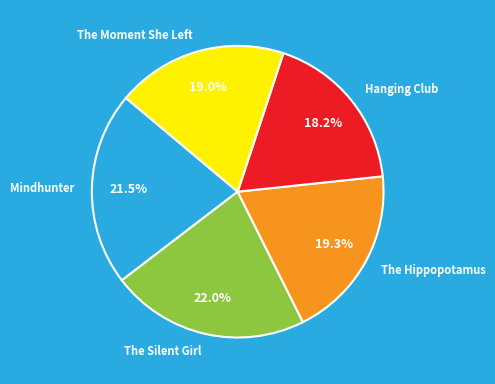

Does The Hippopotamus represent more than half of the total?

No